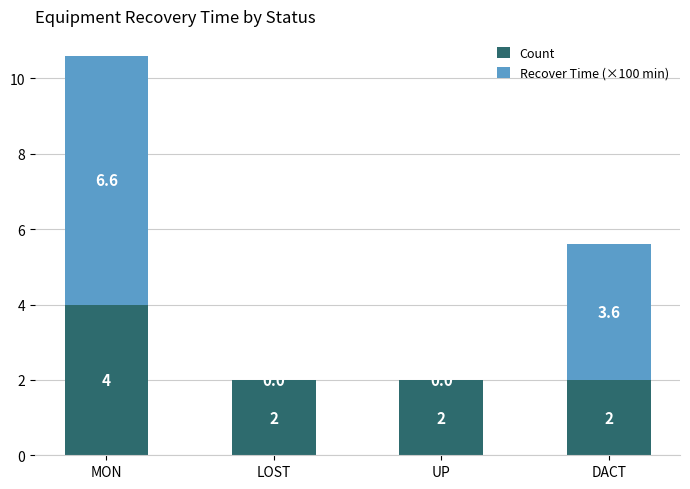

How many categories are shown in the chart?

4